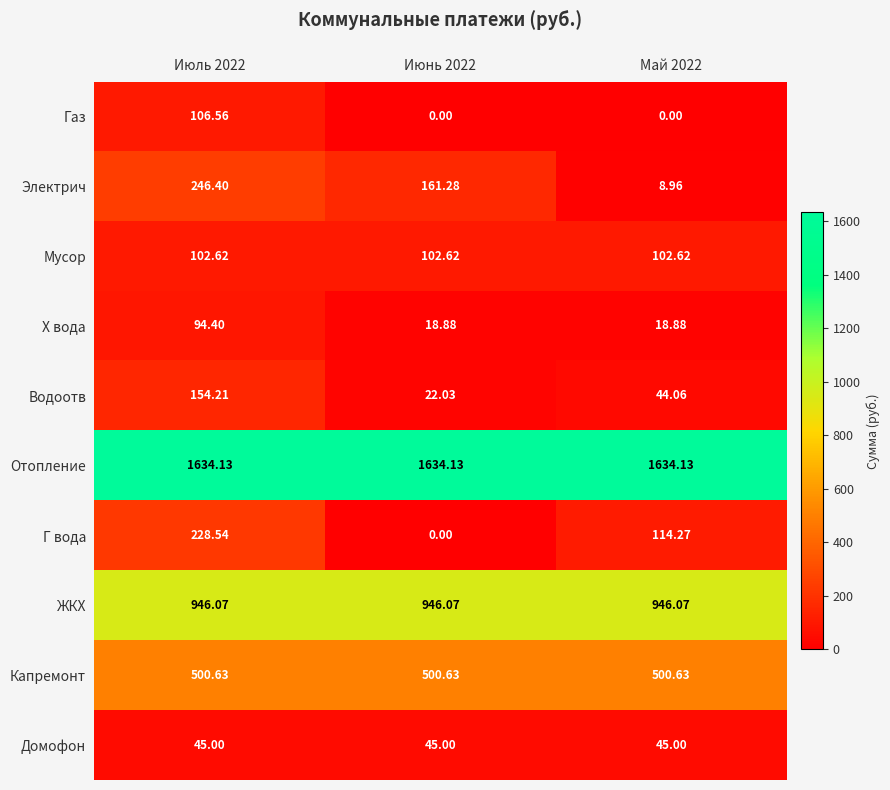

Which series changed the most between Июль 2022 and Июнь 2022?

Г вода